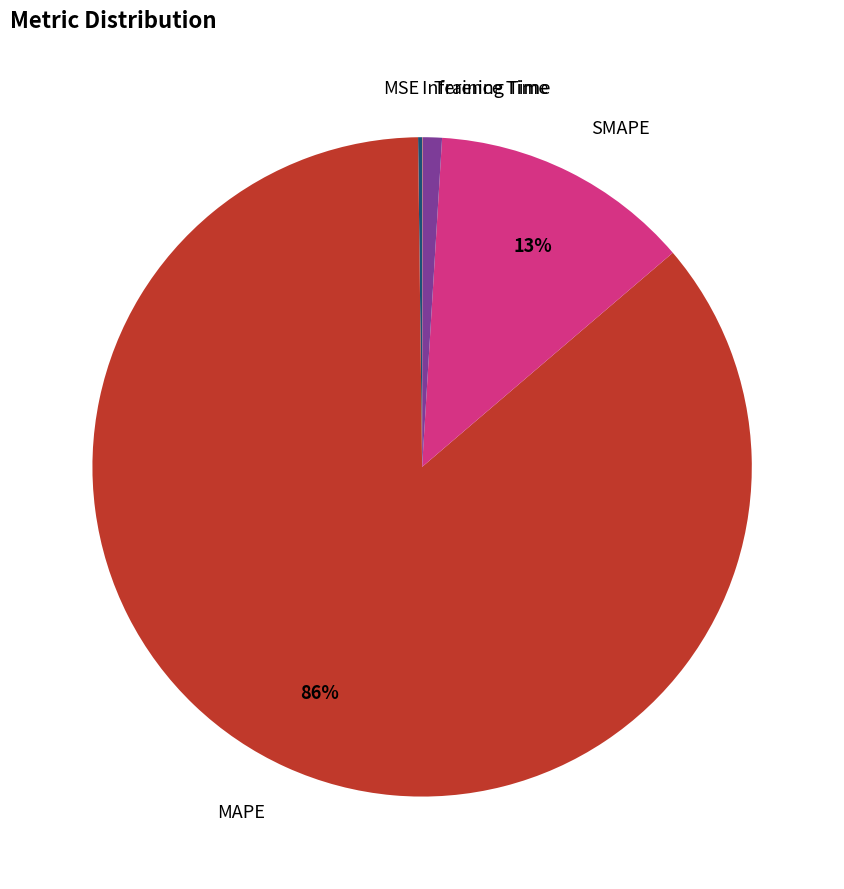

To the nearest percent, what is the average slice percentage?

20%